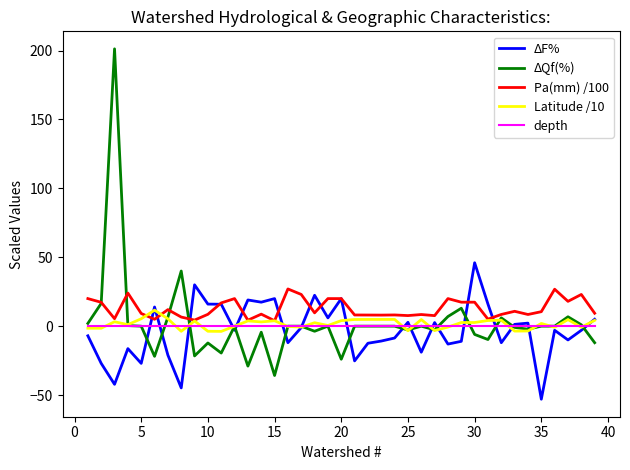

List the series in order of their peak value, highest first.

ΔQf(%), ΔF%, Pa(mm) /100, Latitude /10, depth